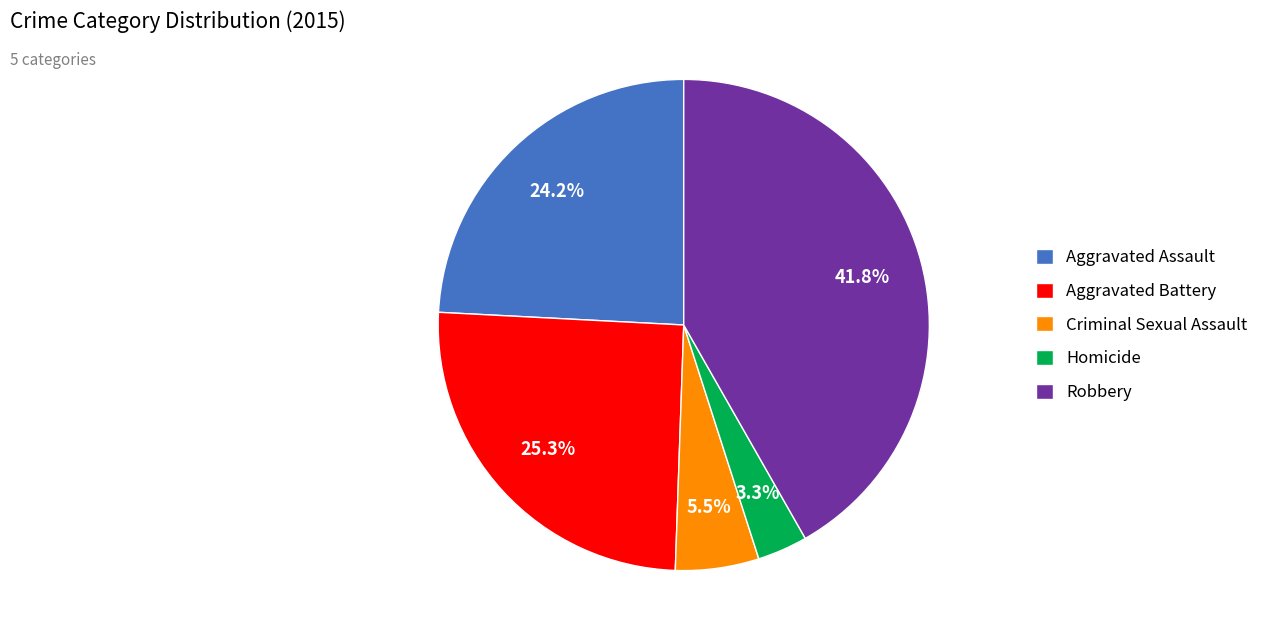

To the nearest percent, what is the difference between the Aggravated Battery and Homicide slice percentages?

22%